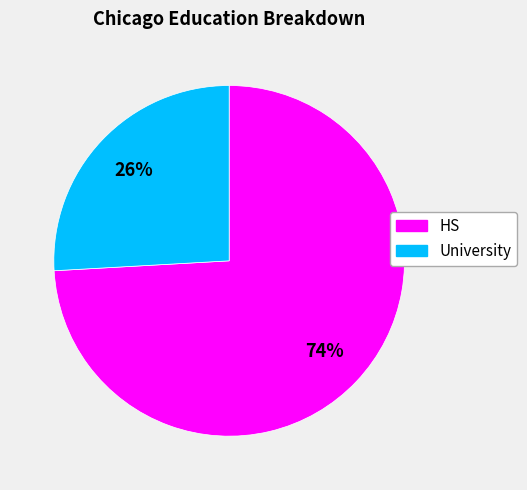

How many segments does this pie chart have?

2